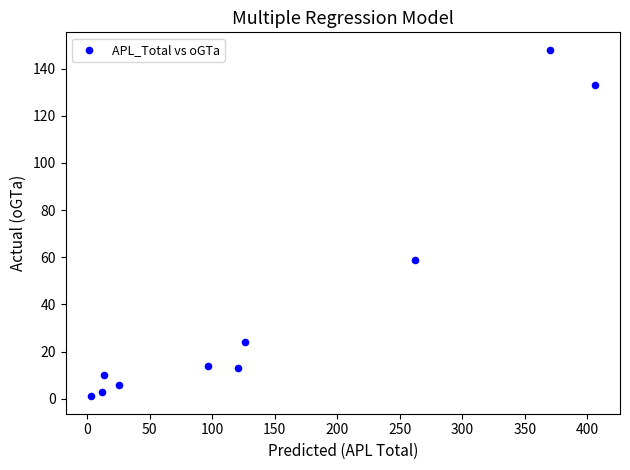

What Y value in the scatter plot is closest to 74?

59